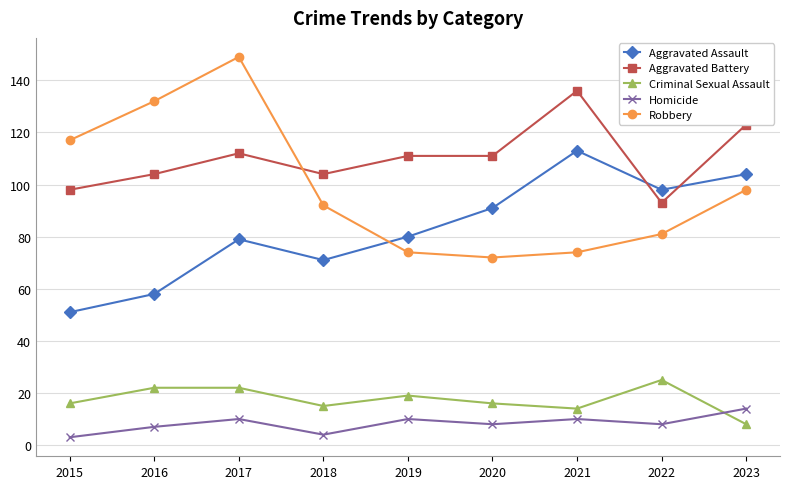

What is the average value of the Aggravated Assault series?

83